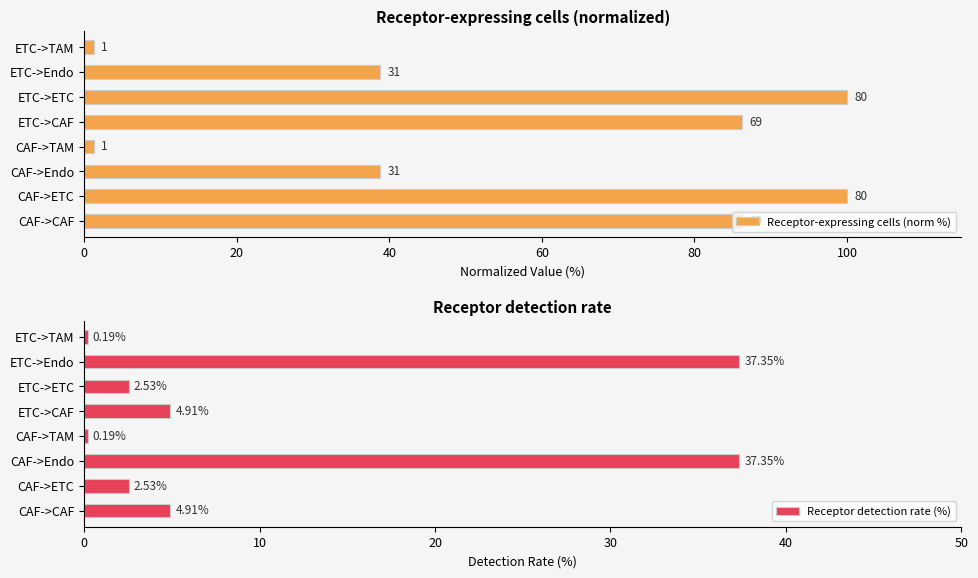

What is the difference between the maximum and minimum values in the Receptor detection rate (%) series?

37.2